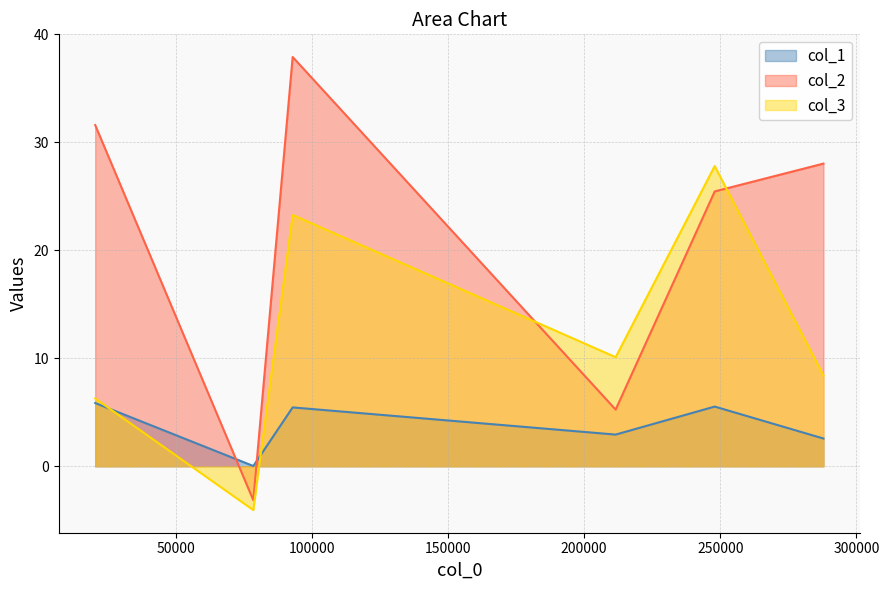

True or false: col_1 and col_3 intersect in this chart.

True